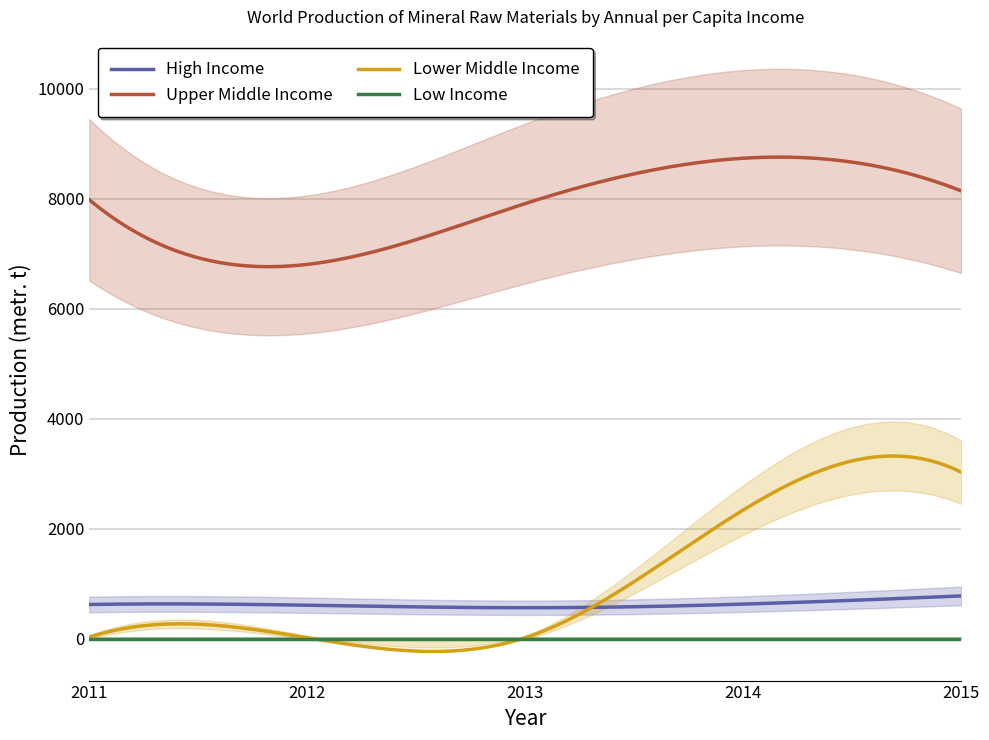

How many data points does each series have?

5